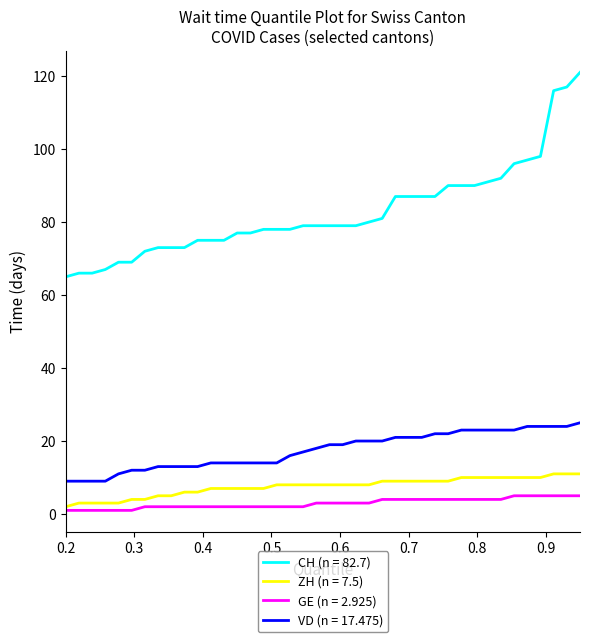

True or false: ZH (n = 7.5) and VD (n = 17.475) cross at least once.

False